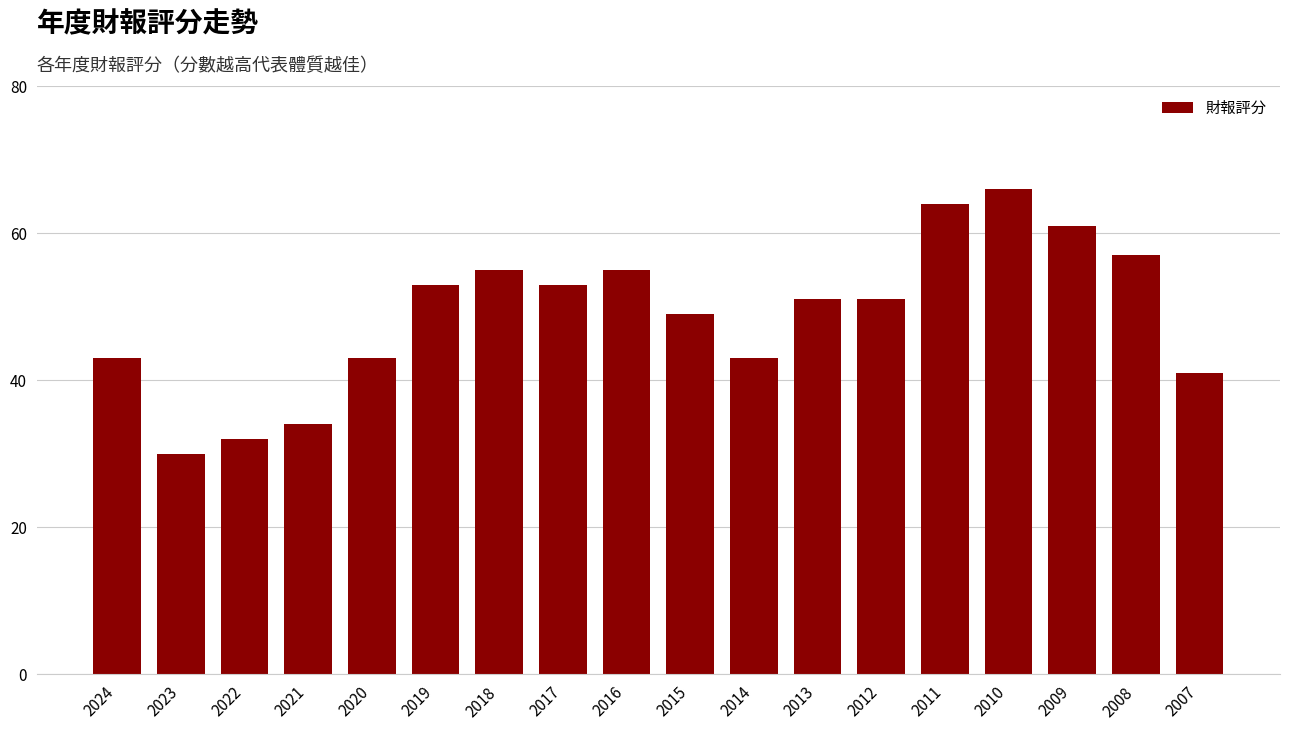

Reading left to right, extract all data points from this chart.

43	30	32	34	43	53	55	53	55	49	43	51	51	64	66	61	57	41